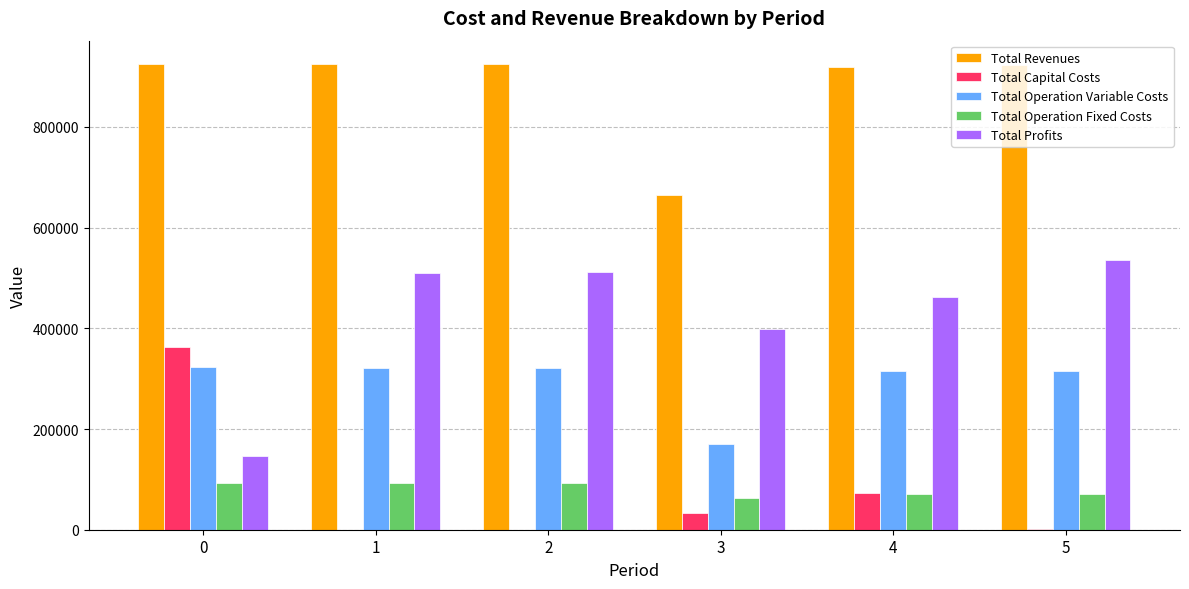

Between 2 and 3, which series saw the biggest shift?

Total Revenues